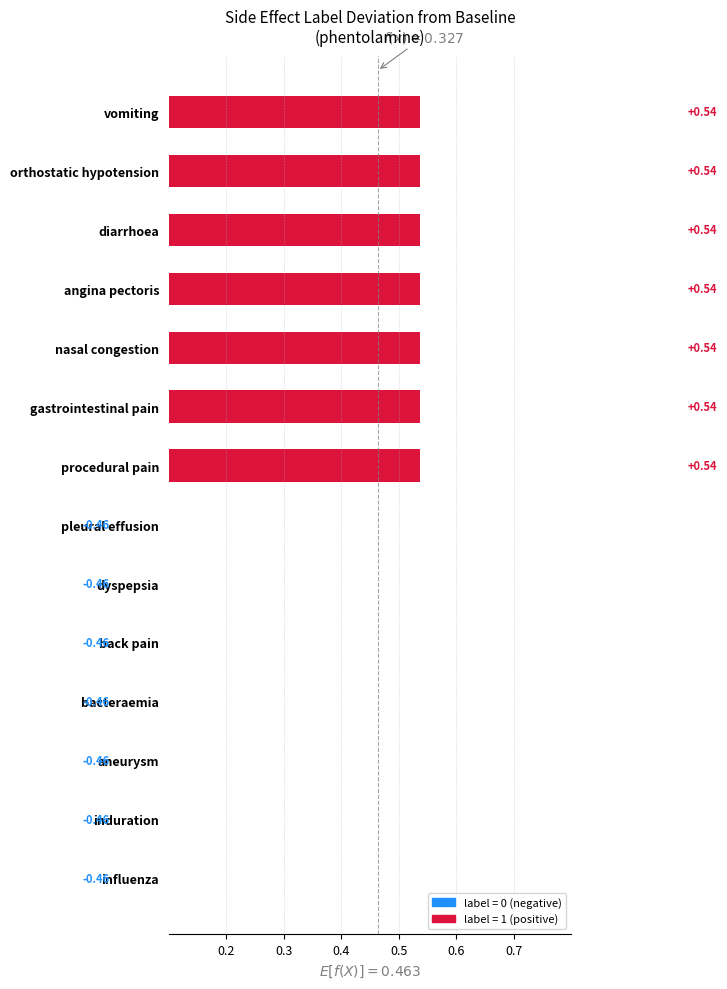

What is the difference between the maximum and minimum values?

1.0